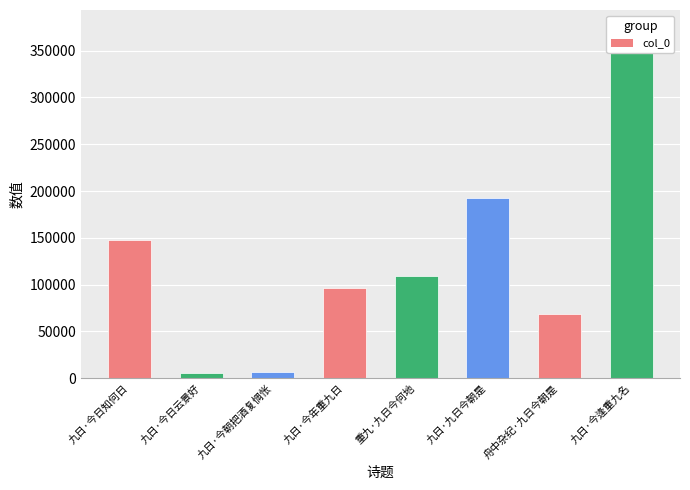

The value at 九日·今朝把酒复惆怅 is 6044. True or false?

True